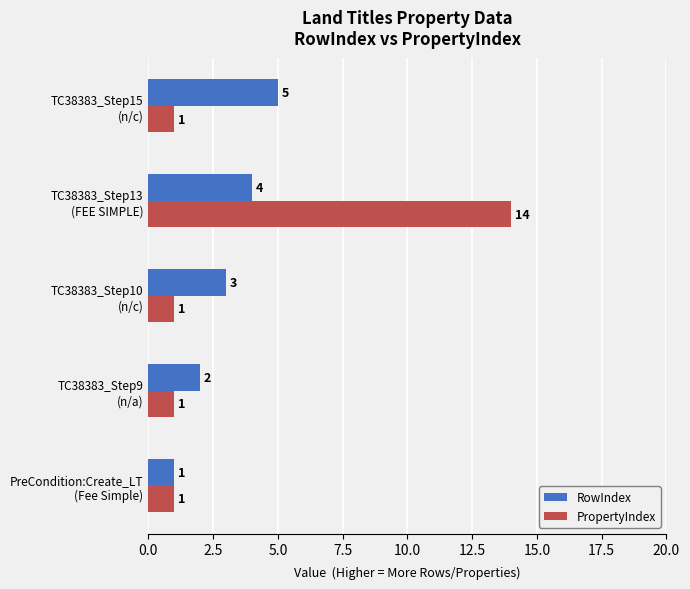

What is the greatest value displayed?

14